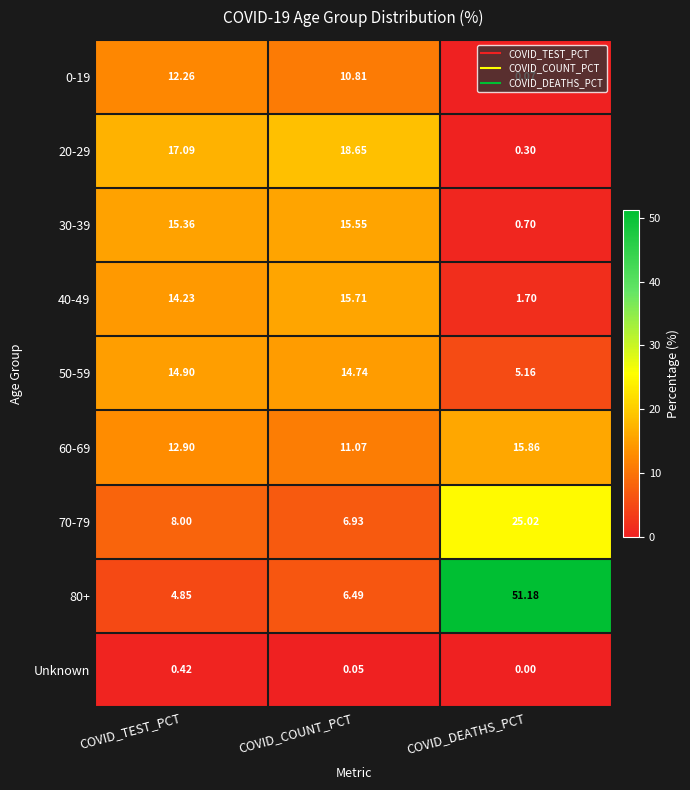

At which label does 70-79 reach its minimum?

COVID_COUNT_PCT